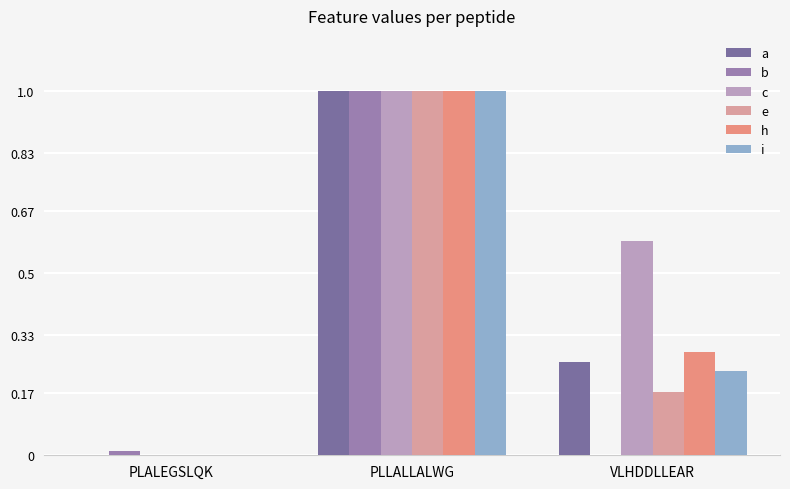

At which category is the sum across all series the highest?

PLLALLALWG